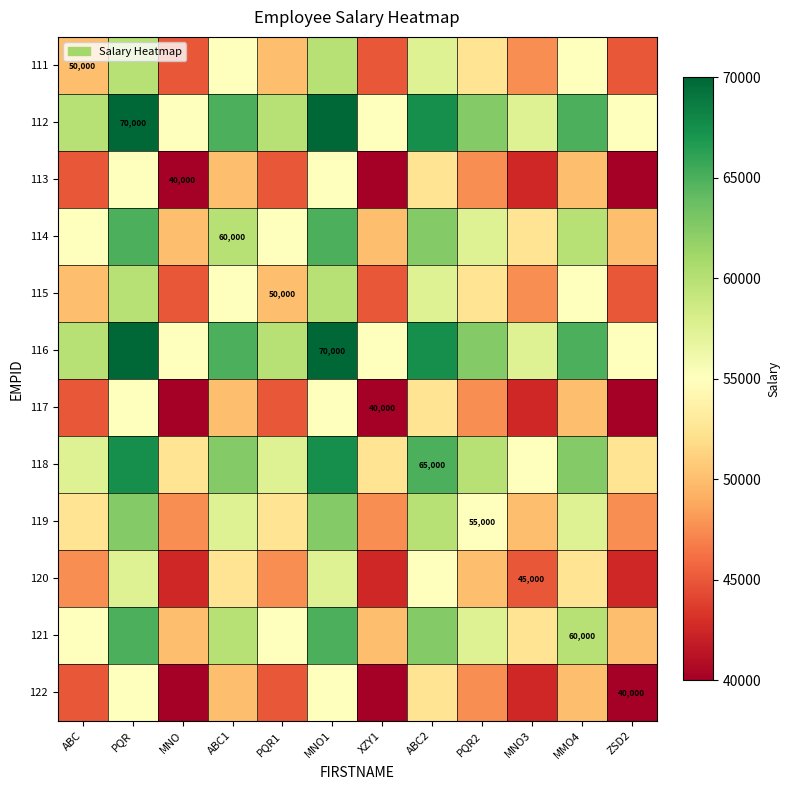

What is the spread (max minus min) of values at MNO?

15000